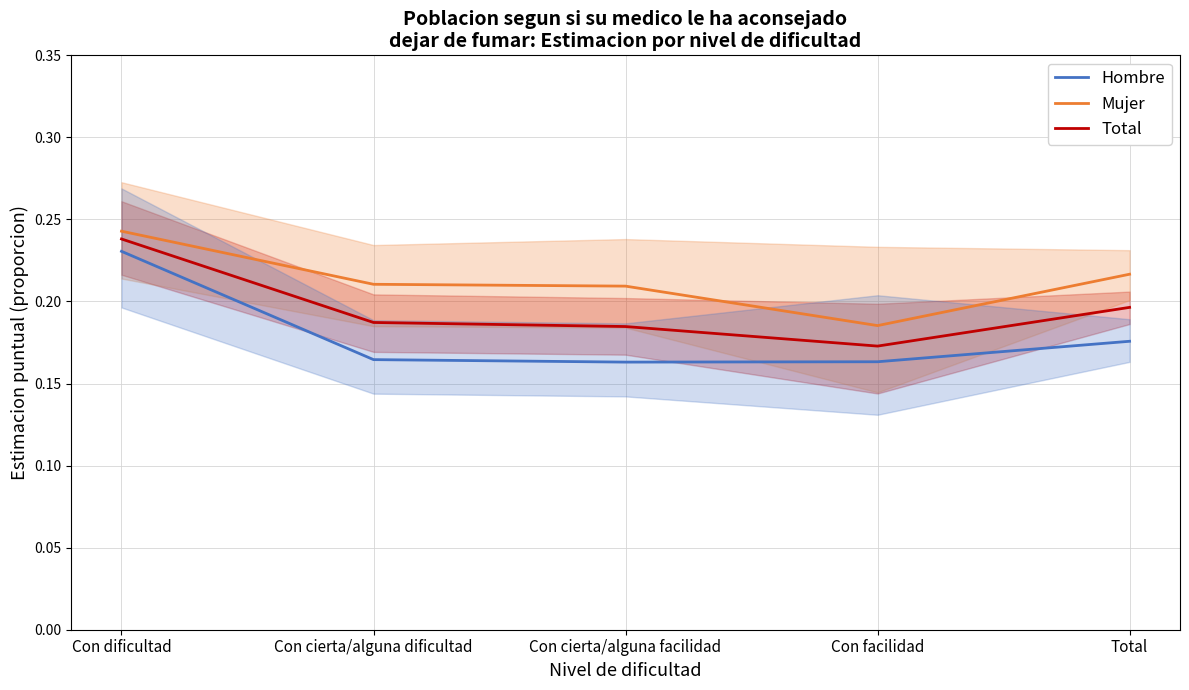

What position from the right is Total?

1